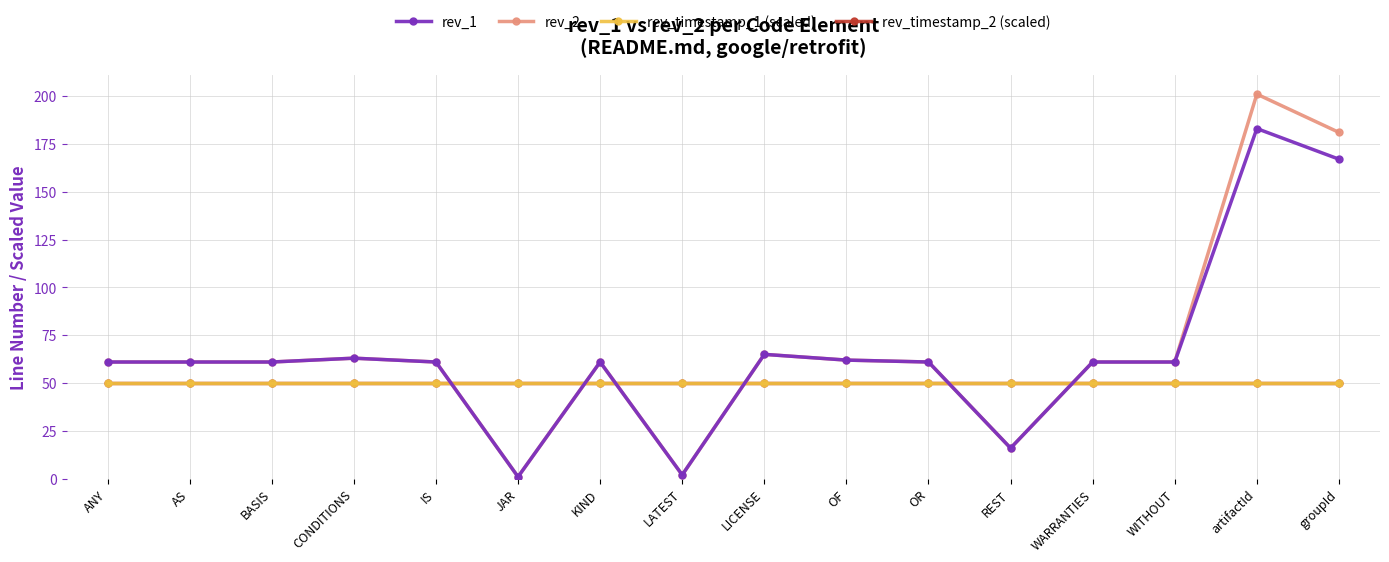

Is this an area chart (filled region under the line)?

No